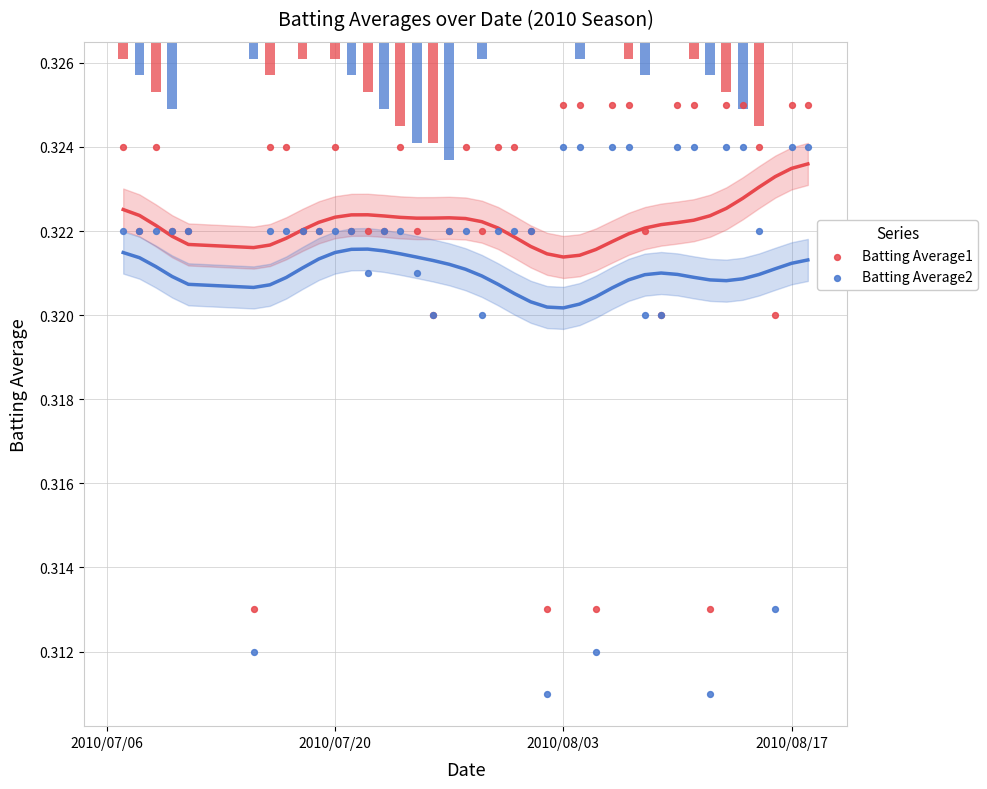

Is the value of Batting Average2 at 23 greater than the value of Batting Average1 at 32?

No